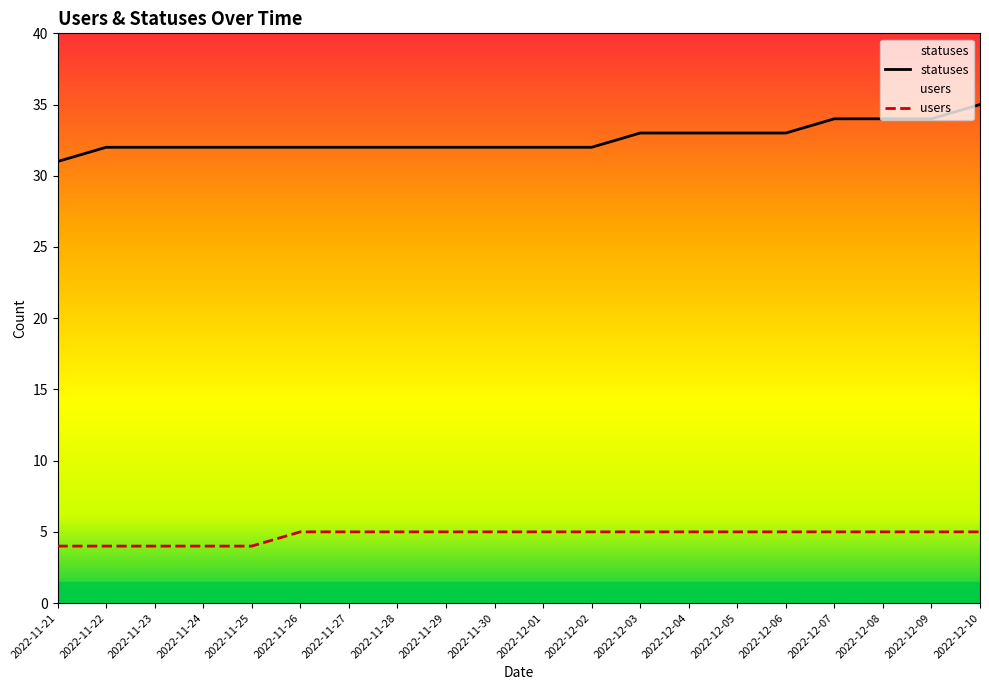

Reading right to left, what are all the values shown in this chart?

statuses: 35	34	34	34	33	33	33	33	32	32	32	32	32	32	32	32	32	32	32	31
users: 5	5	5	5	5	5	5	5	5	5	5	5	5	5	5	4	4	4	4	4